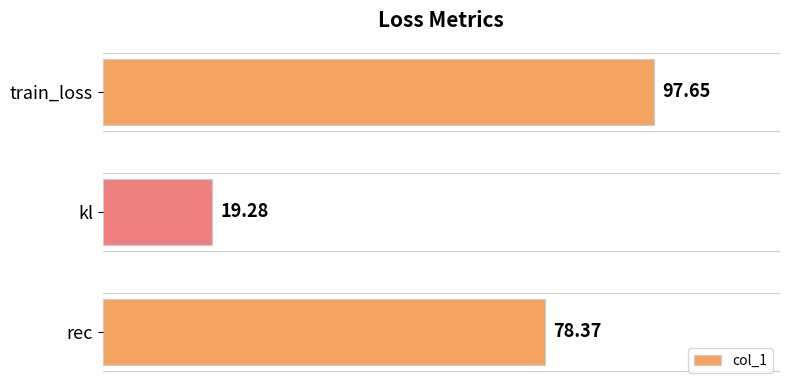

List the labels in order of value, largest first.

train_loss, rec, kl